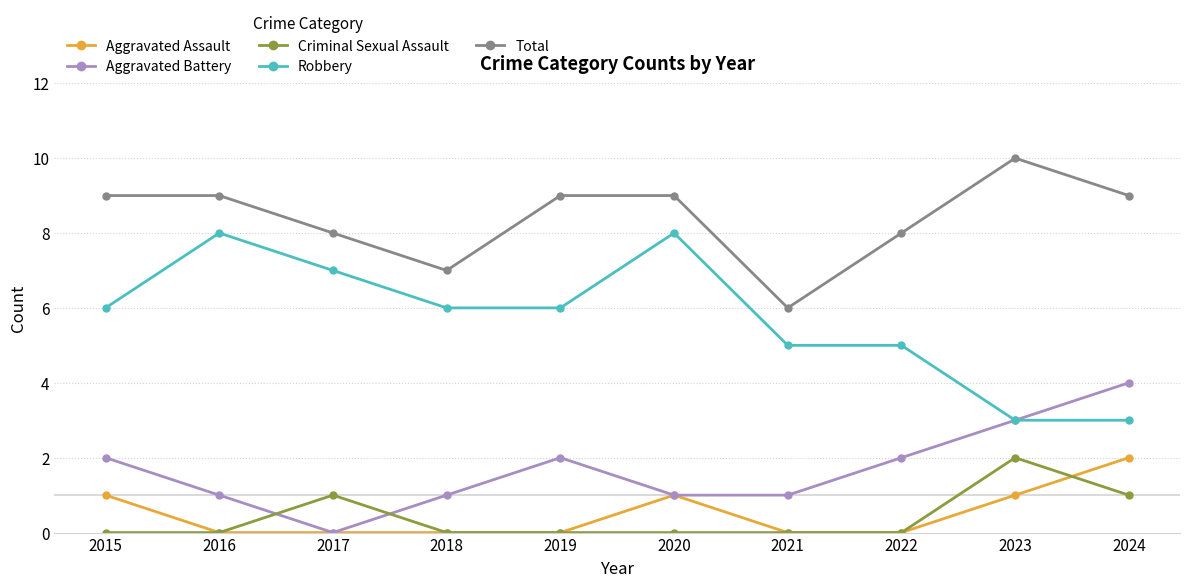

How many values in Aggravated Battery are above zero?

9